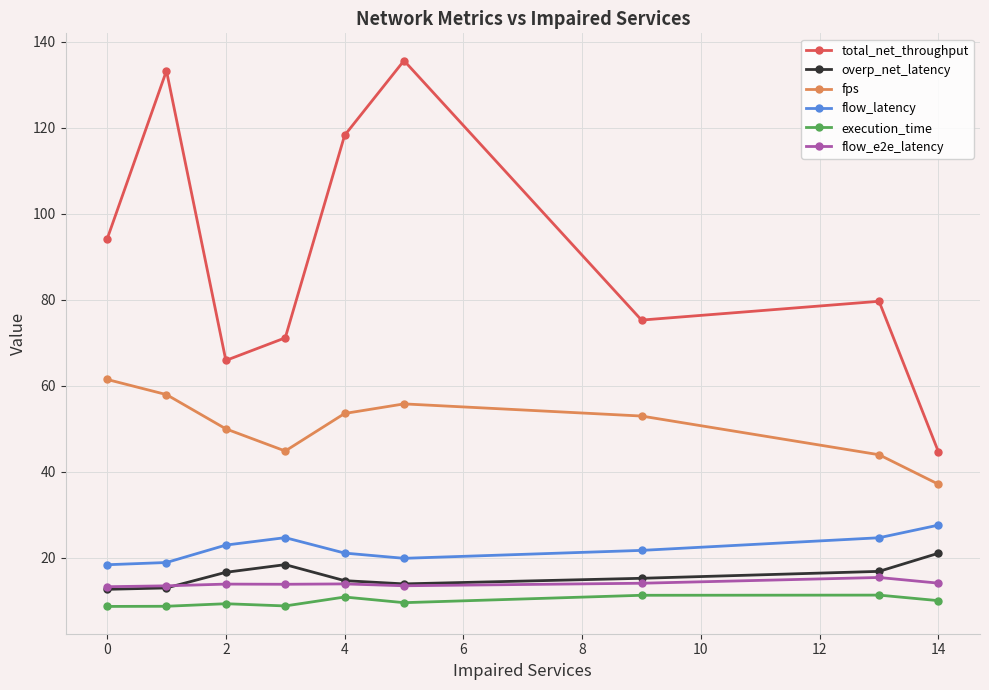

True or false: overp_net_latency and execution_time intersect in this chart.

False